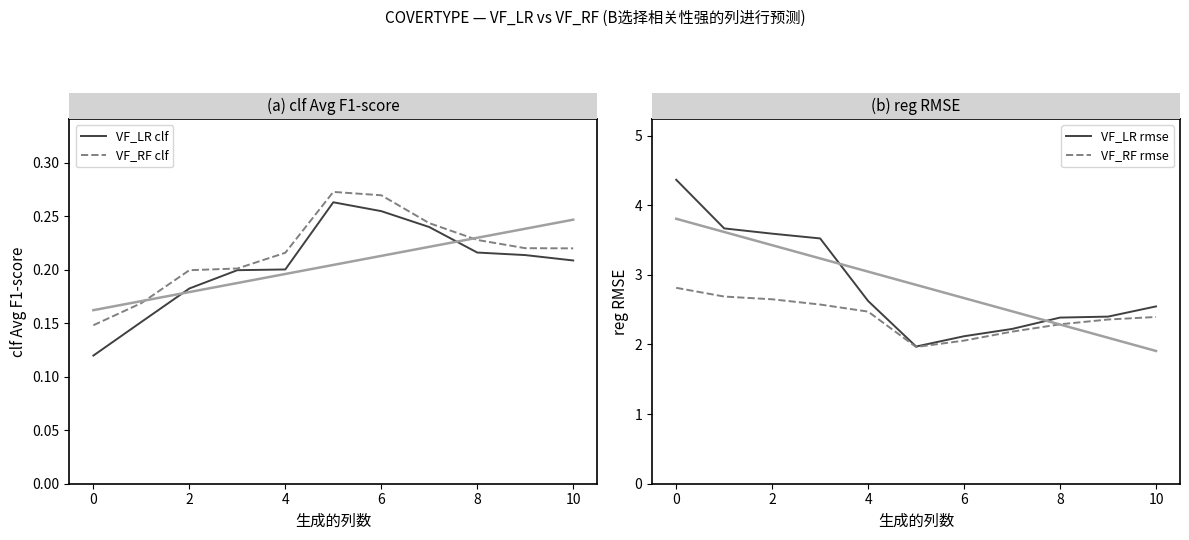

Is it true that VF_LR rmse equals 3.6 at 2?

True